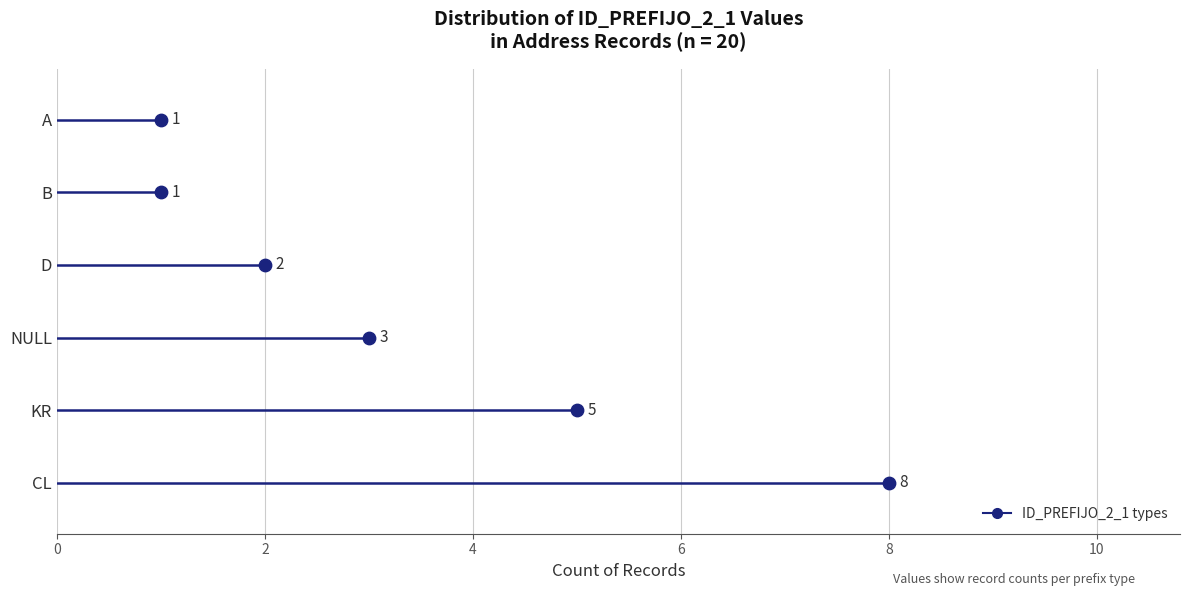

What is the change in value from CL to NULL?

-5